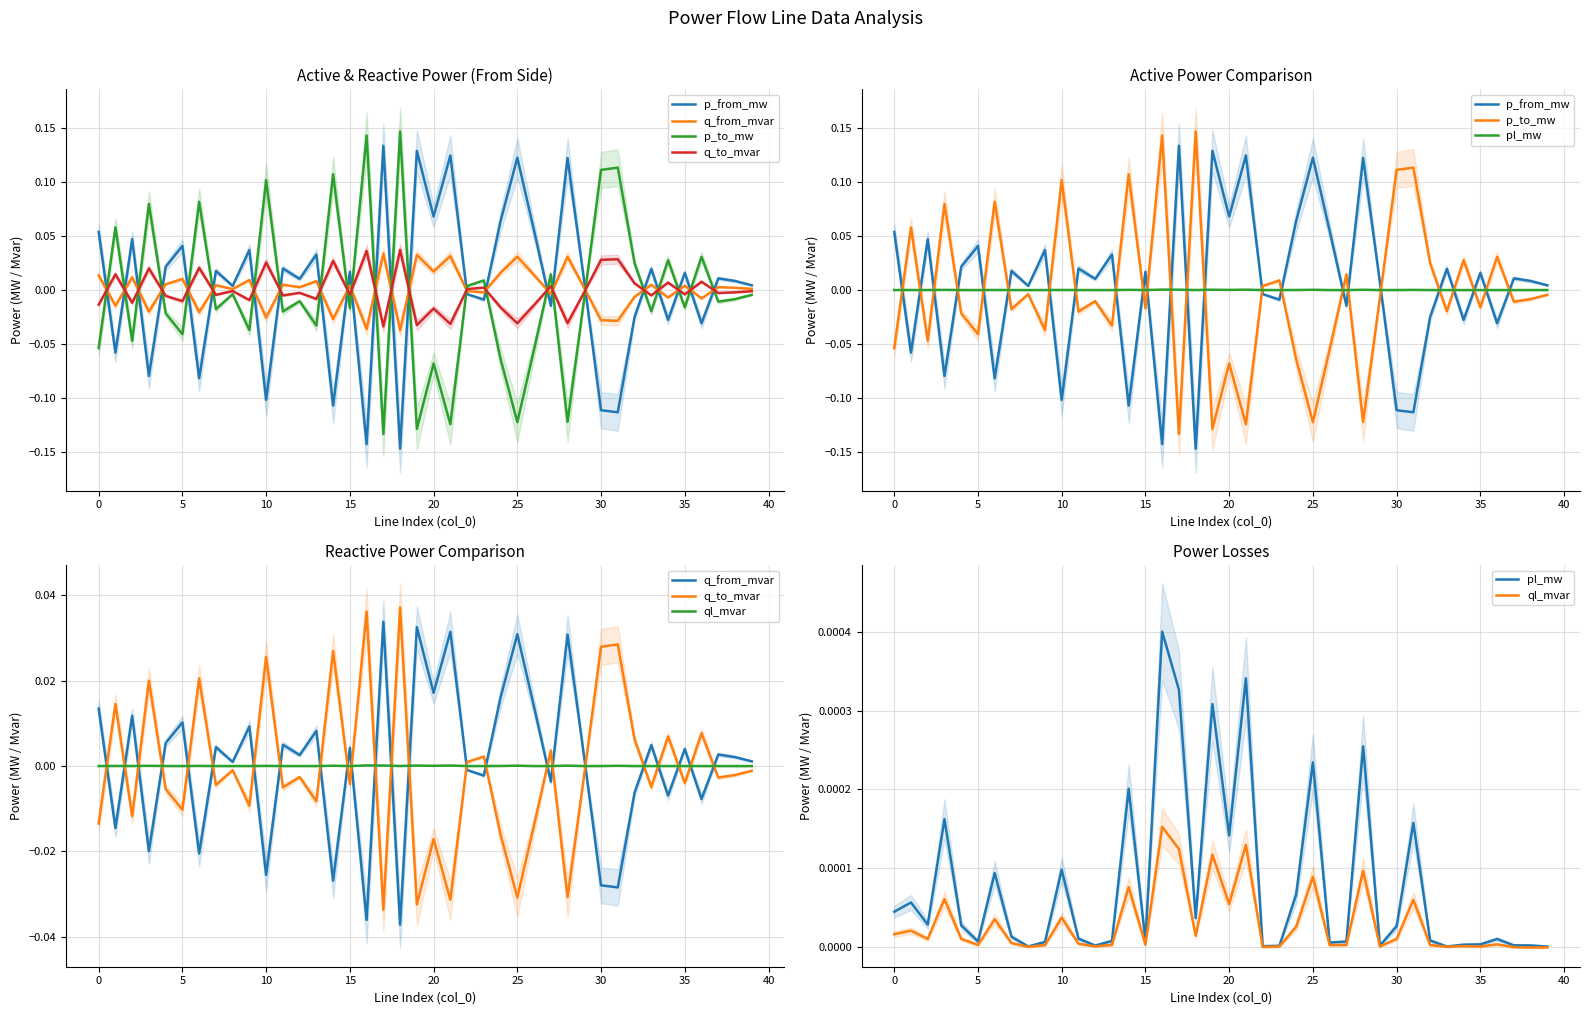

Is it true that q_to_mvar equals 0.0 at 22?

False